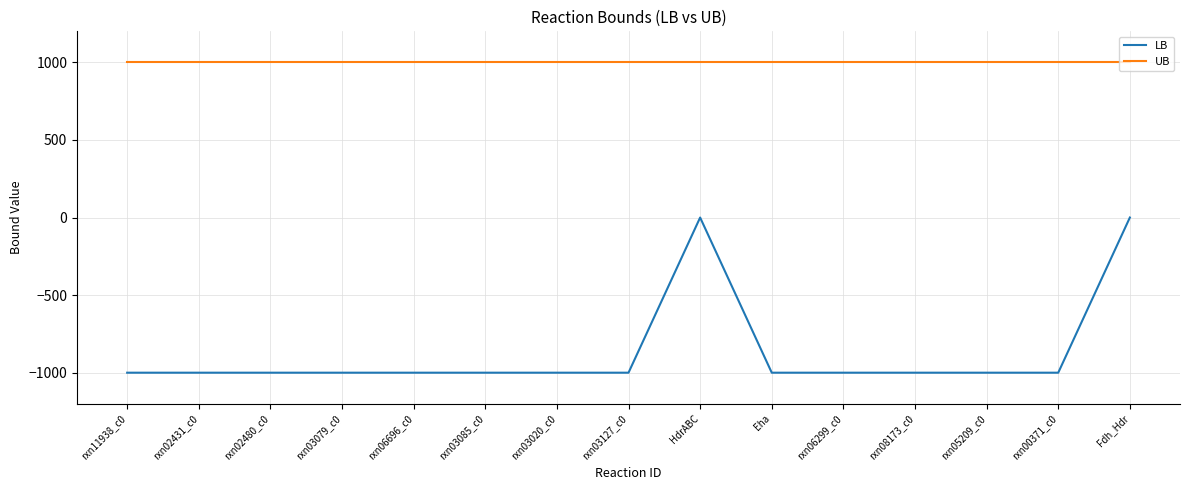

Read the UB value at rxn06299_c0.

1000